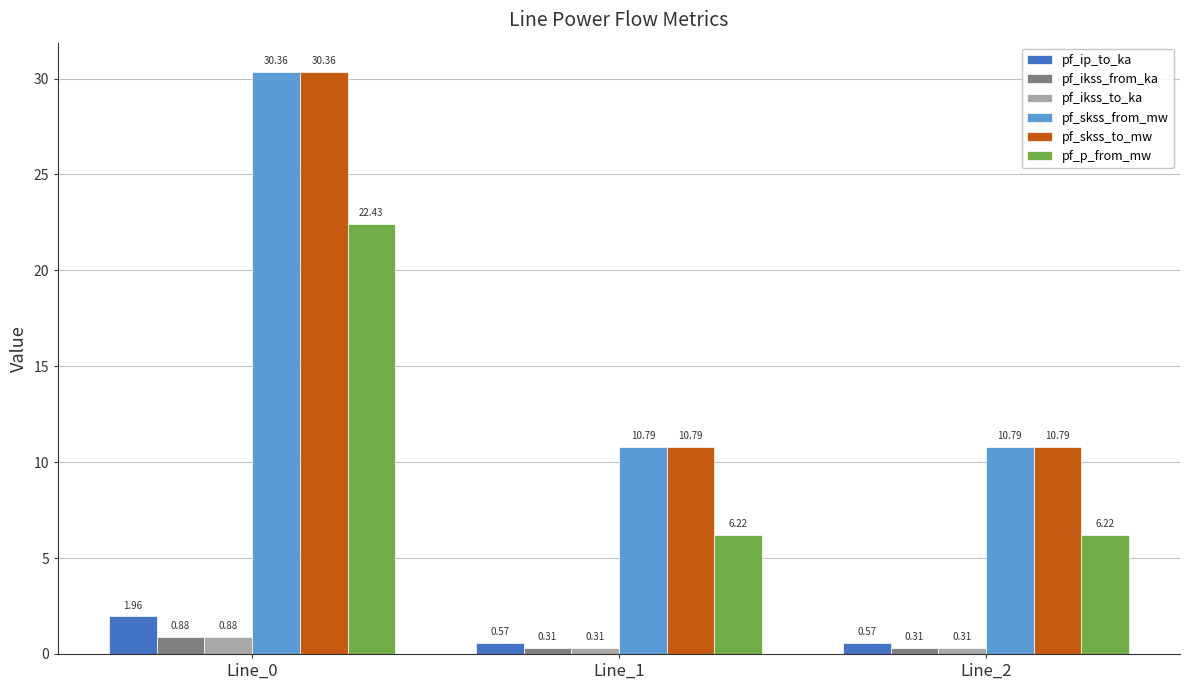

What is the difference between the highest and lowest values at Line_0?

29.5